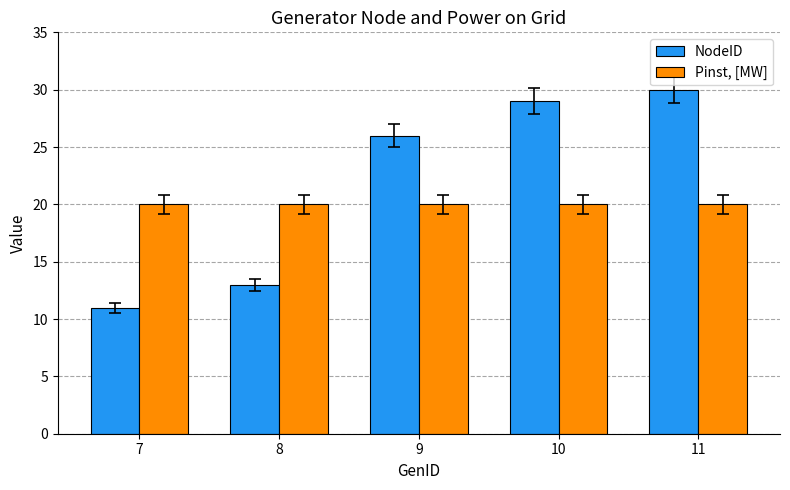

What is the value of the Pinst, [MW] bar at the 2nd from the left?

20